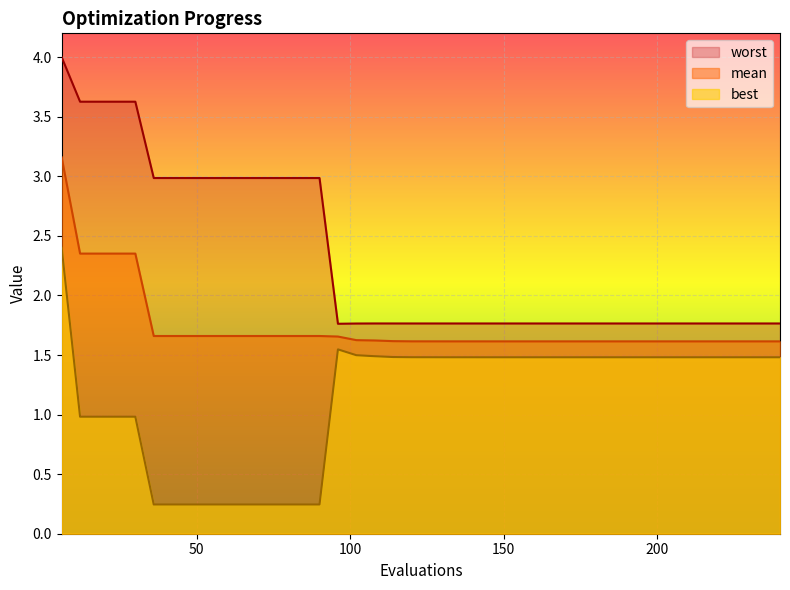

Reading right to left, list all the values displayed in this chart.

mean: 1.6	1.6	1.6	1.6	1.6	1.6	1.6	1.6	1.6	1.6	1.6	1.6	1.6	1.6	1.6	1.6	1.6	1.6	1.6	1.6	1.6	1.6	1.6	1.6	1.7	1.7	1.7	1.7	1.7	1.7	1.7	1.7	1.7	1.7	1.7	2.4	2.4	2.4	2.4	3.2
best: 1.5	1.5	1.5	1.5	1.5	1.5	1.5	1.5	1.5	1.5	1.5	1.5	1.5	1.5	1.5	1.5	1.5	1.5	1.5	1.5	1.5	1.5	1.5	1.5	1.5	0.2	0.2	0.2	0.2	0.2	0.2	0.2	0.2	0.2	0.2	1.0	1.0	1.0	1.0	2.4
worst: 1.8	1.8	1.8	1.8	1.8	1.8	1.8	1.8	1.8	1.8	1.8	1.8	1.8	1.8	1.8	1.8	1.8	1.8	1.8	1.8	1.8	1.8	1.8	1.8	1.8	3.0	3.0	3.0	3.0	3.0	3.0	3.0	3.0	3.0	3.0	3.6	3.6	3.6	3.6	4.0